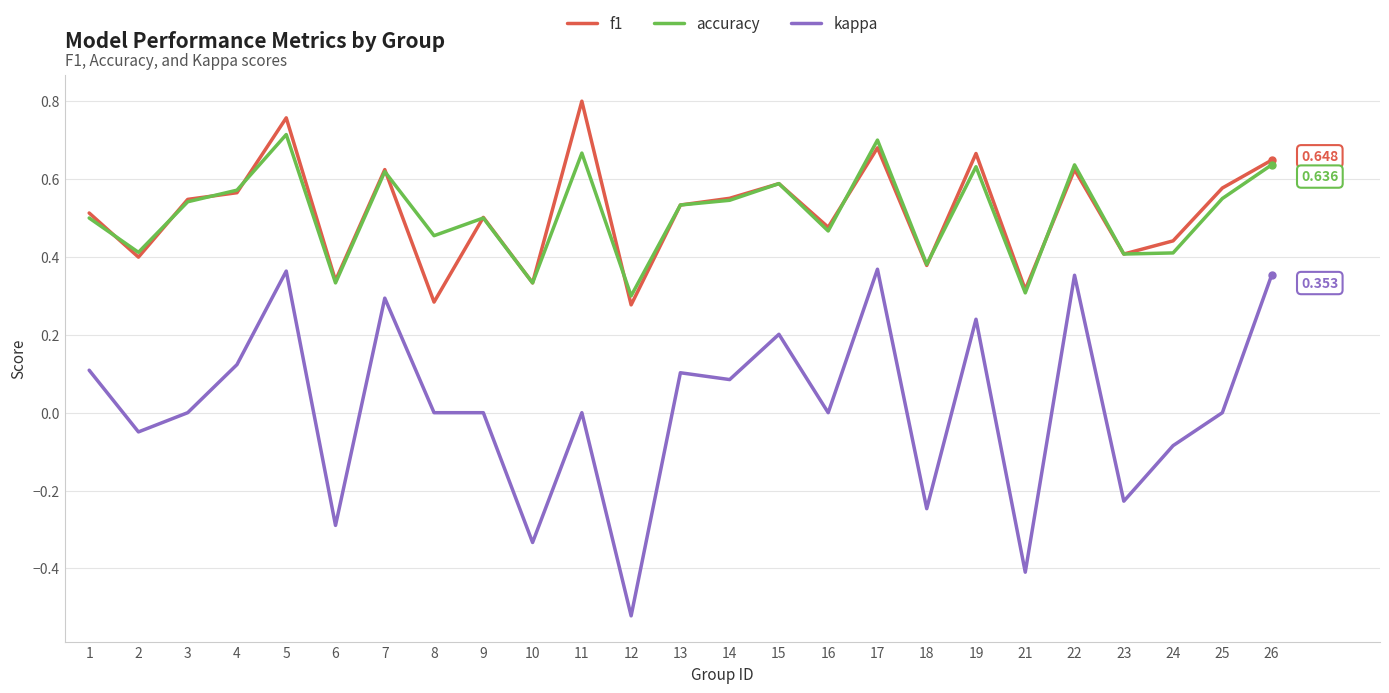

Is the value of kappa at 13 greater than the value of f1 at 23?

No